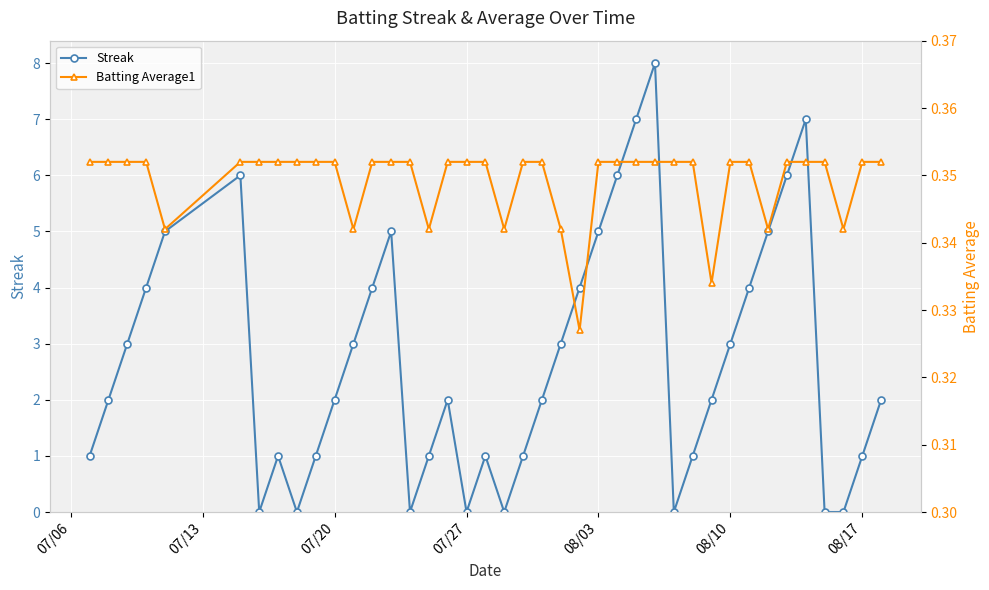

How many interior local peaks does the Streak series have?

7